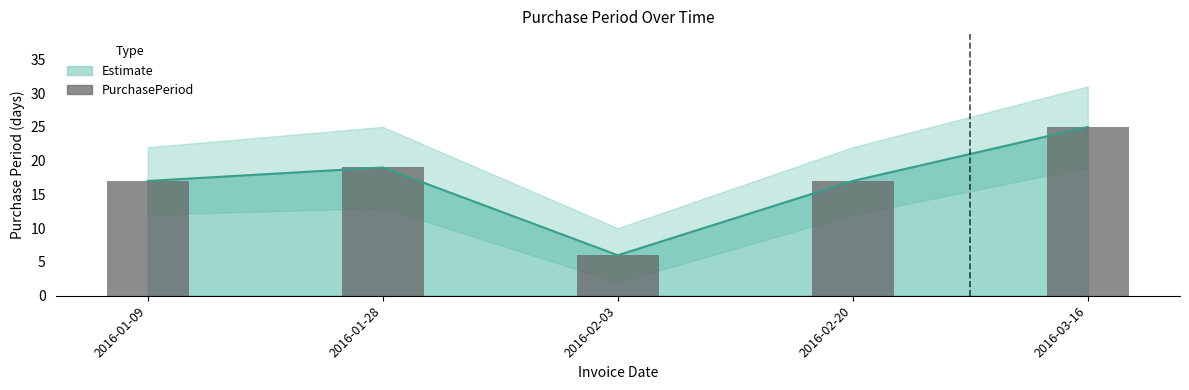

Does the chart contain any negative values?

No